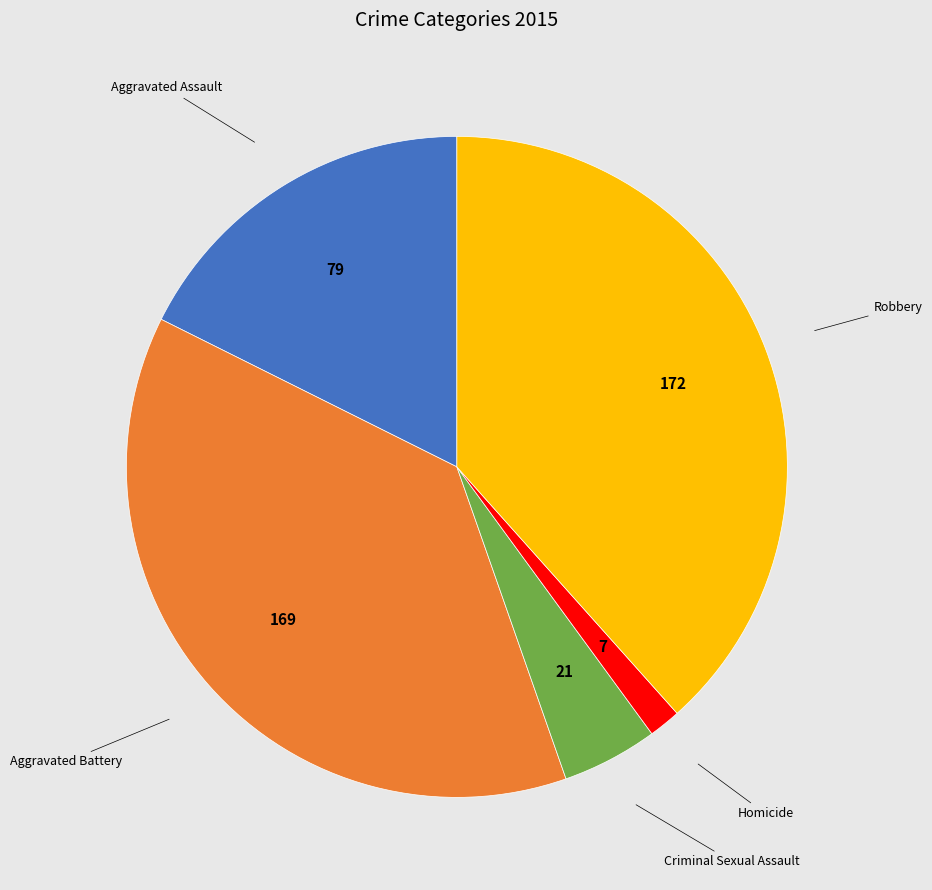

Does any single category account for the majority?

No